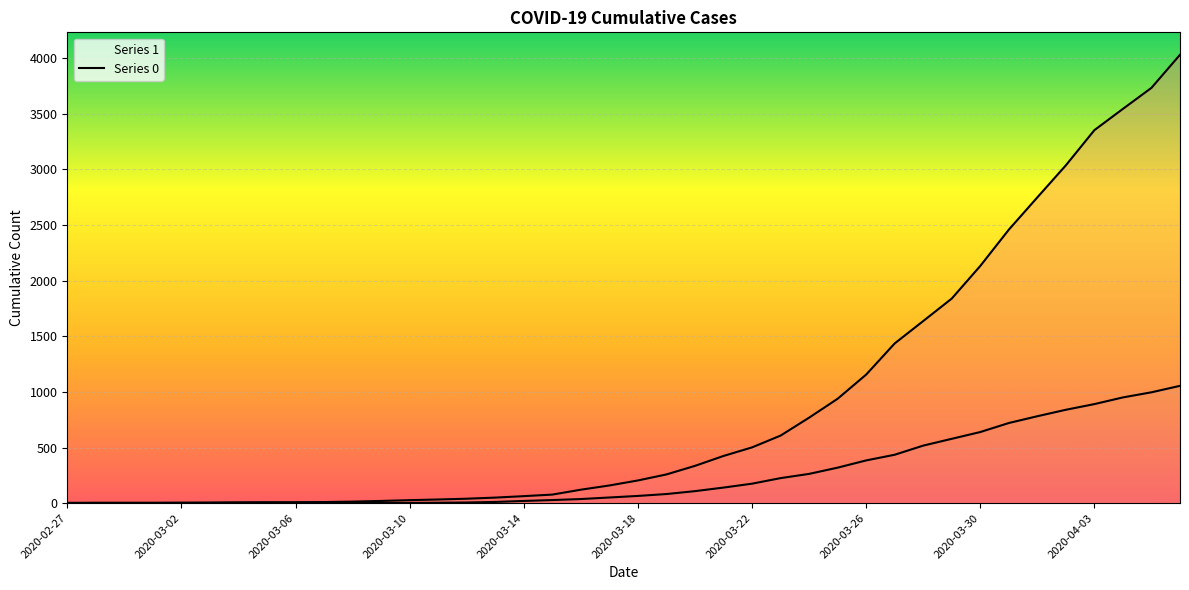

Reading left to right, transcribe all the data shown in this chart.

1: 3	4	4	4	5	6	8	9	9	10	14	20	27	33	40	50	63	77	121	159	204	258	335	424	501	607	768	938	1155	1435	1636	1838	2131	2457	2747	3035	3351	3542	3731	4028
0: 0	0	0	0	0	0	0	0	0	1	2	2	2	4	6	11	20	28	37	51	65	82	108	140	175	225	263	319	384	435	517	578	639	720	781	839	890	950	996	1054